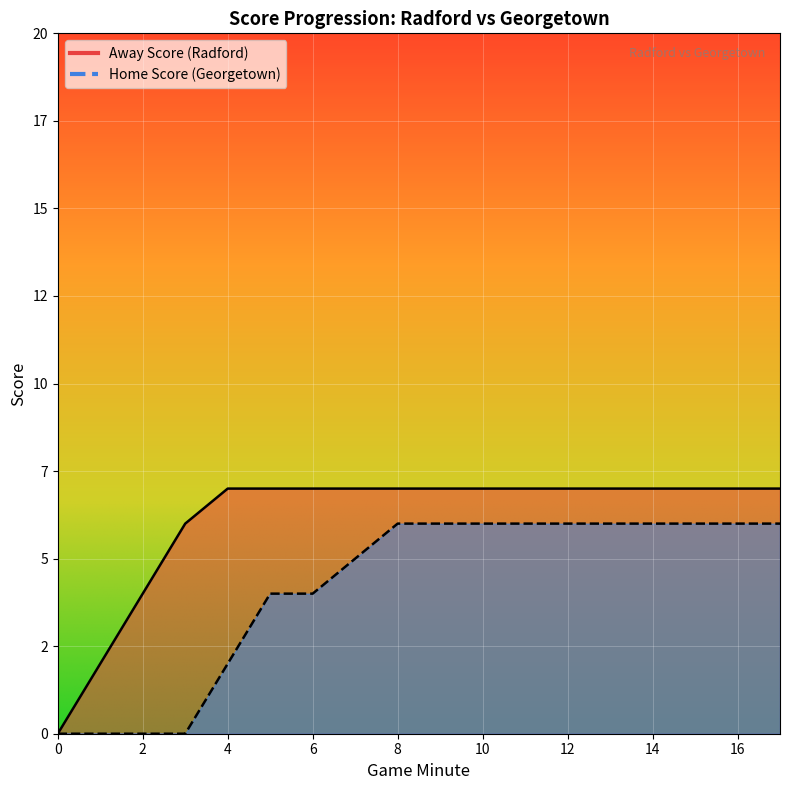

Reading right to left, extract all data points from this chart.

Away Score: 7	7	7	7	7	7	7	7	7	7	7	7	7	7	6	4	2	0
Home Score: 6	6	6	6	6	6	6	6	6	6	5	4	4	2	0	0	0	0